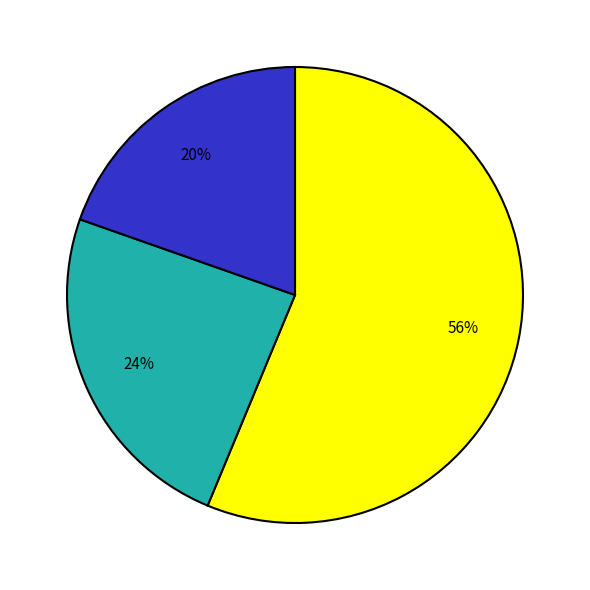

Count the number of slices in the pie.

3